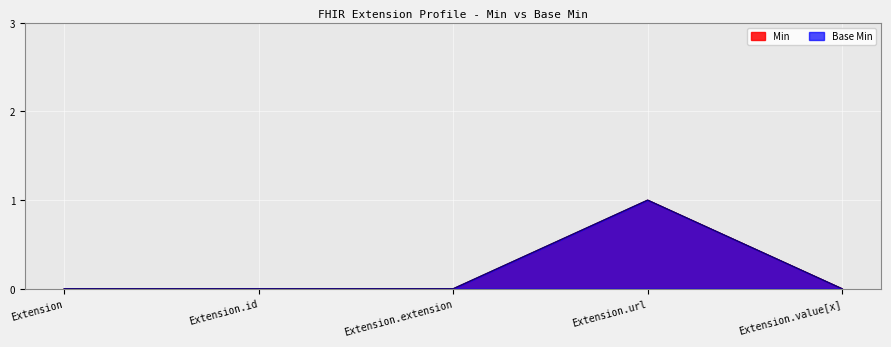

True or false: Min and Base Min cross at least once.

False